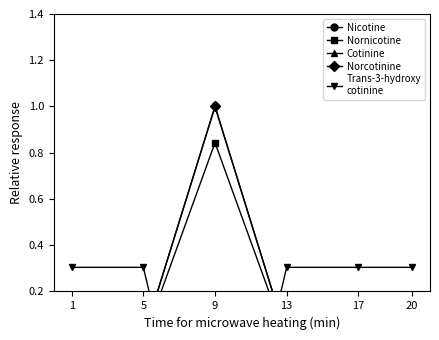

Reading left to right, extract all data points from this chart.

Nicotine: 1=0.0	5=0.0	9=1.0	13=0.0	17=0.0	20=0.0
Nornicotine: 1=-0.0	5=-0.0	9=0.8	13=-0.0	17=-0.0	20=-0.0
Cotinine: 1=0.0	5=0.0	9=-0.5	13=-0.0	17=0.0	20=0.0
Norcotinine: 1=0.0	5=0.0	9=1.0	13=0.0	17=0.0	20=0.0
Trans-3-hydroxy
cotinine: 1=0.3	5=0.3	9=-1.0	13=0.3	17=0.3	20=0.3